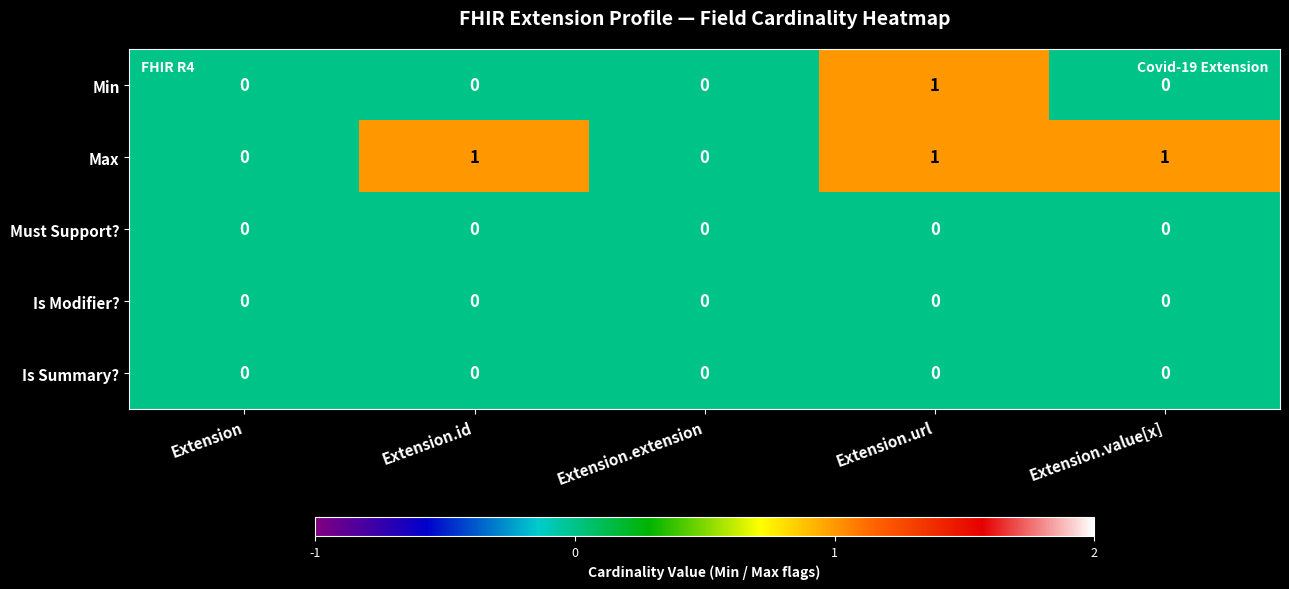

Is the value of Max at Extension.id greater than the value of Is Modifier? at Extension.extension?

Yes